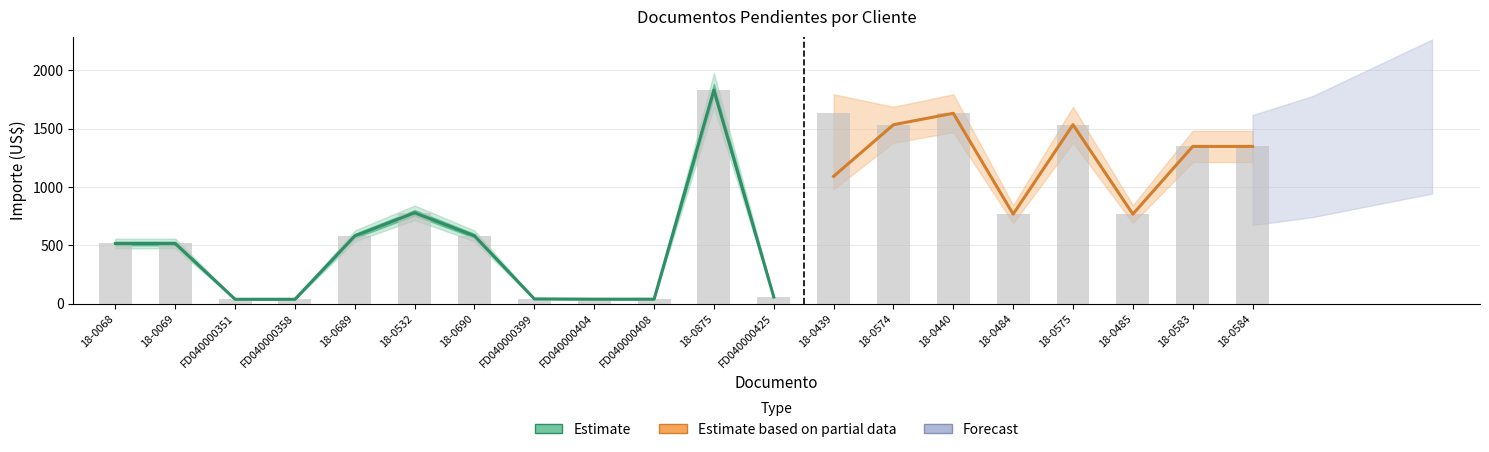

Are the bars horizontal?

No